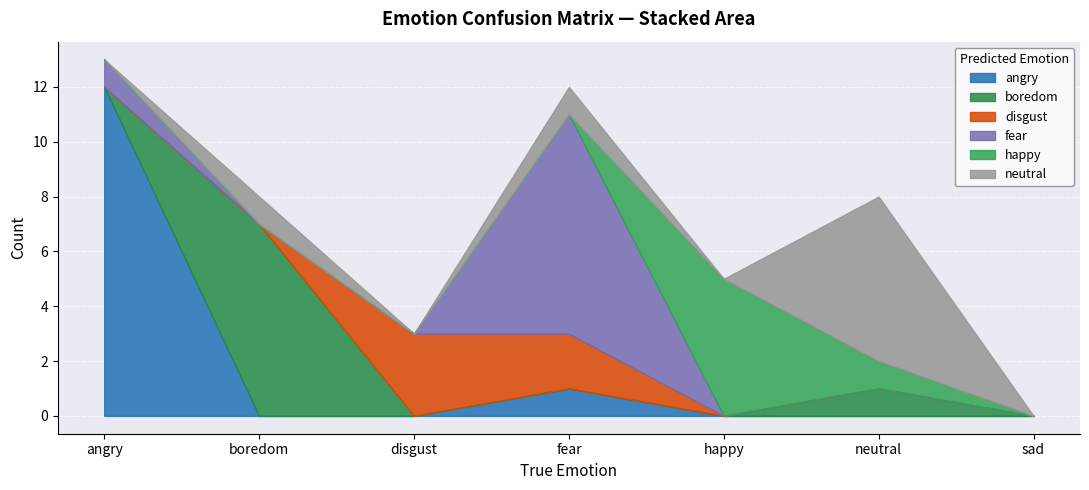

Which series has the largest total across all categories?

angry